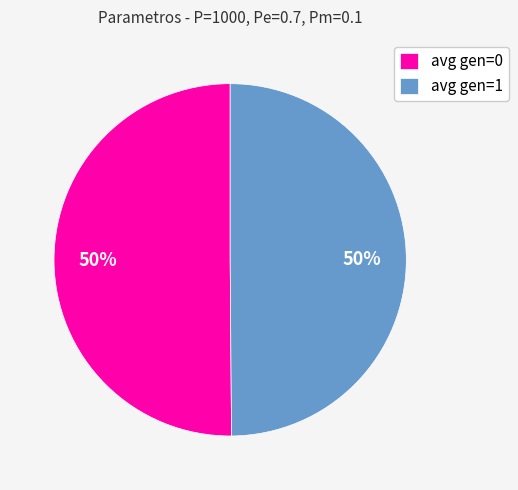

To the nearest percent, what percentage of the pie is avg gen=0?

50%